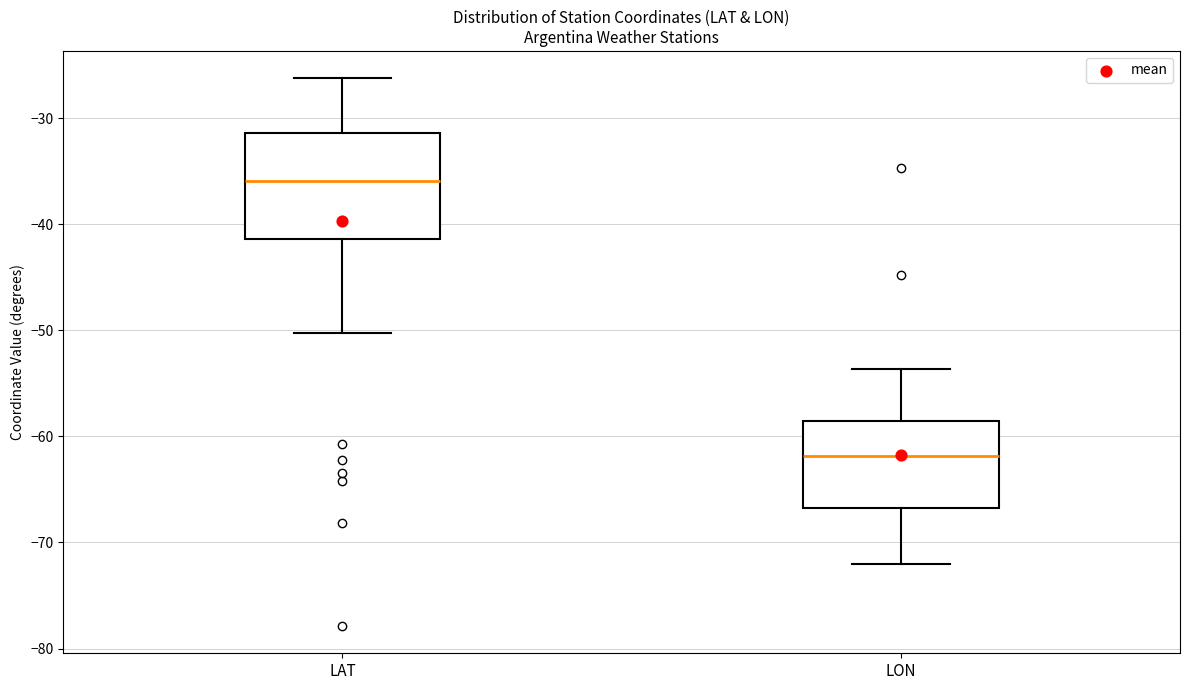

Reading left to right, read every box against the y-axis: the position of its median line, the range the box covers, and the ends of its whiskers. The values are not printed on the chart, so give them approximately, as read against the axis.

LAT: median -36, box -41 to -31, whiskers -50 to -26
LON: median -62, box -67 to -59, whiskers -72 to -54